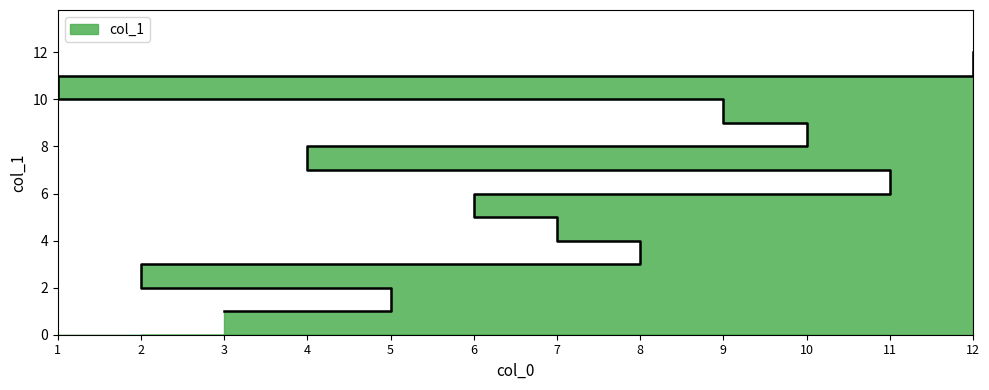

True or false: the data shows 10 at 6.

False